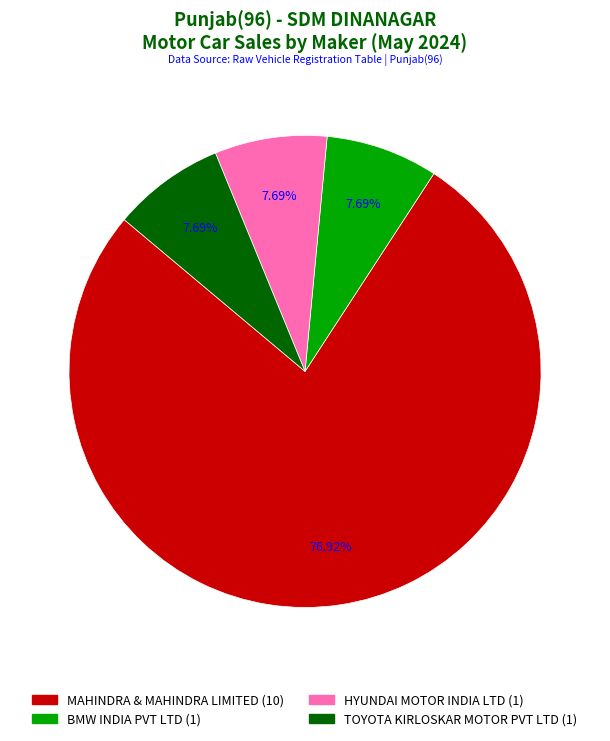

Is there a majority slice in this chart?

Yes